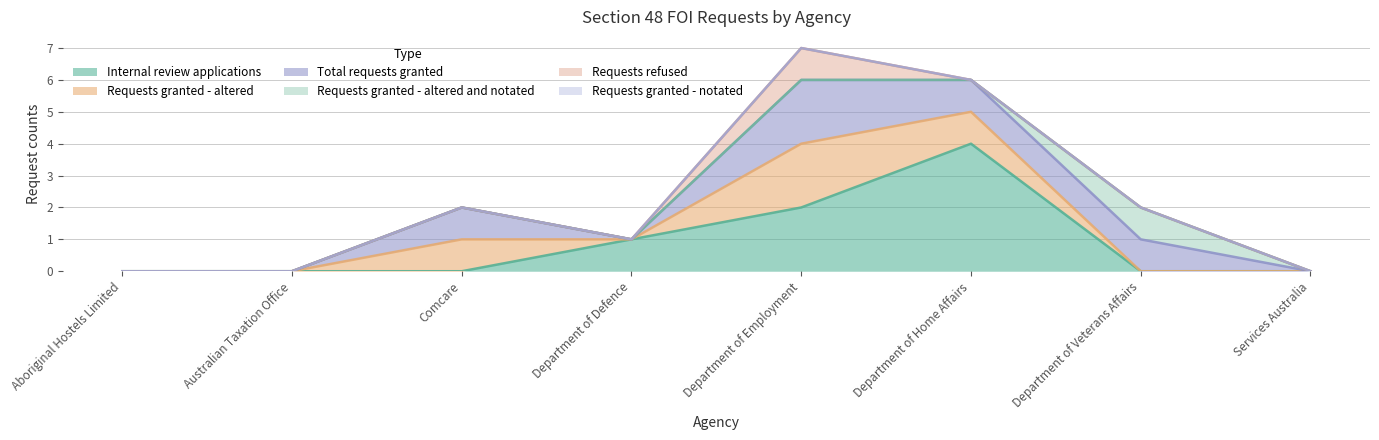

What is the label of the 8th point from the right?

Aboriginal Hostels Limited